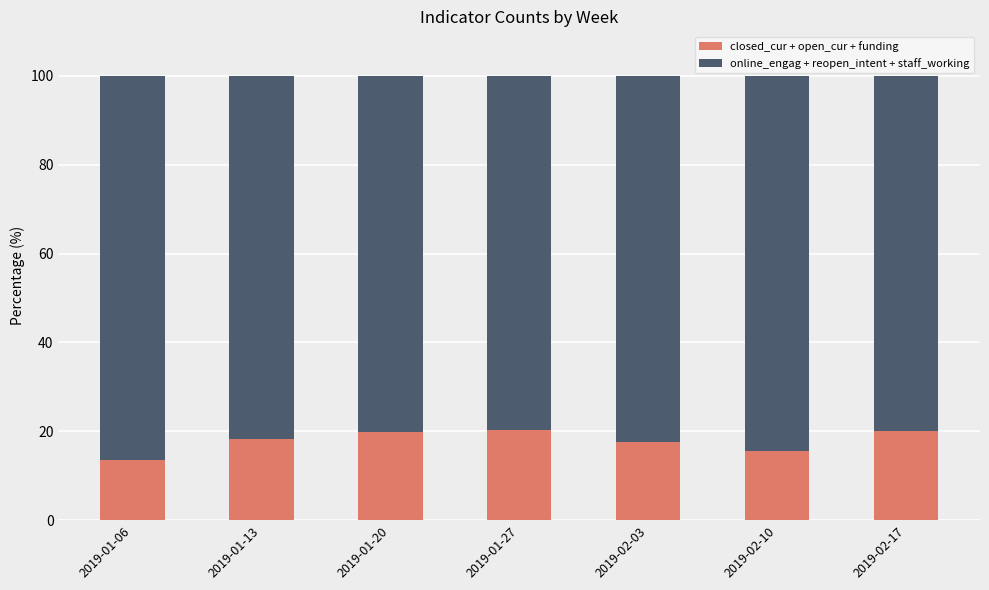

The closed_cur + open_cur + funding series shows 17.6 at 2019-02-03. True or false?

True